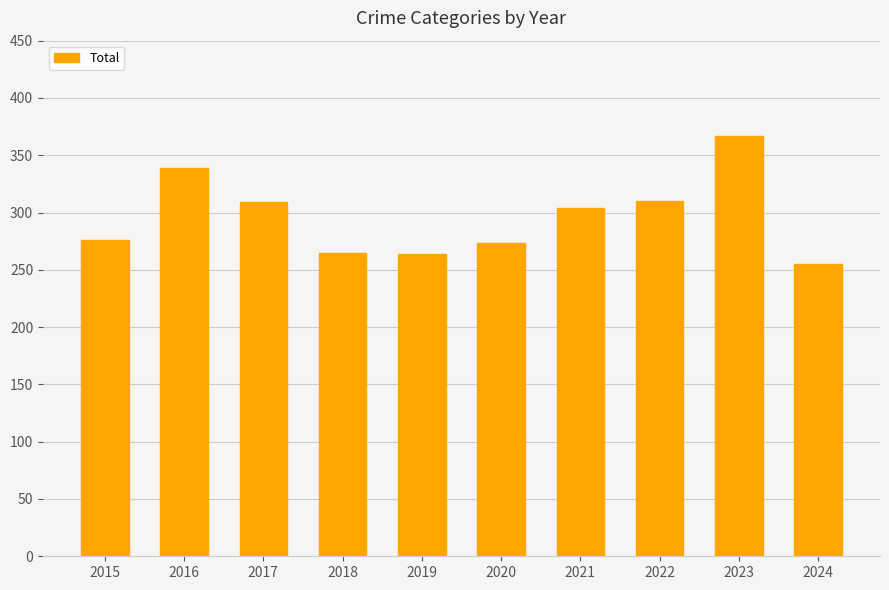

How many values are below 304?

5